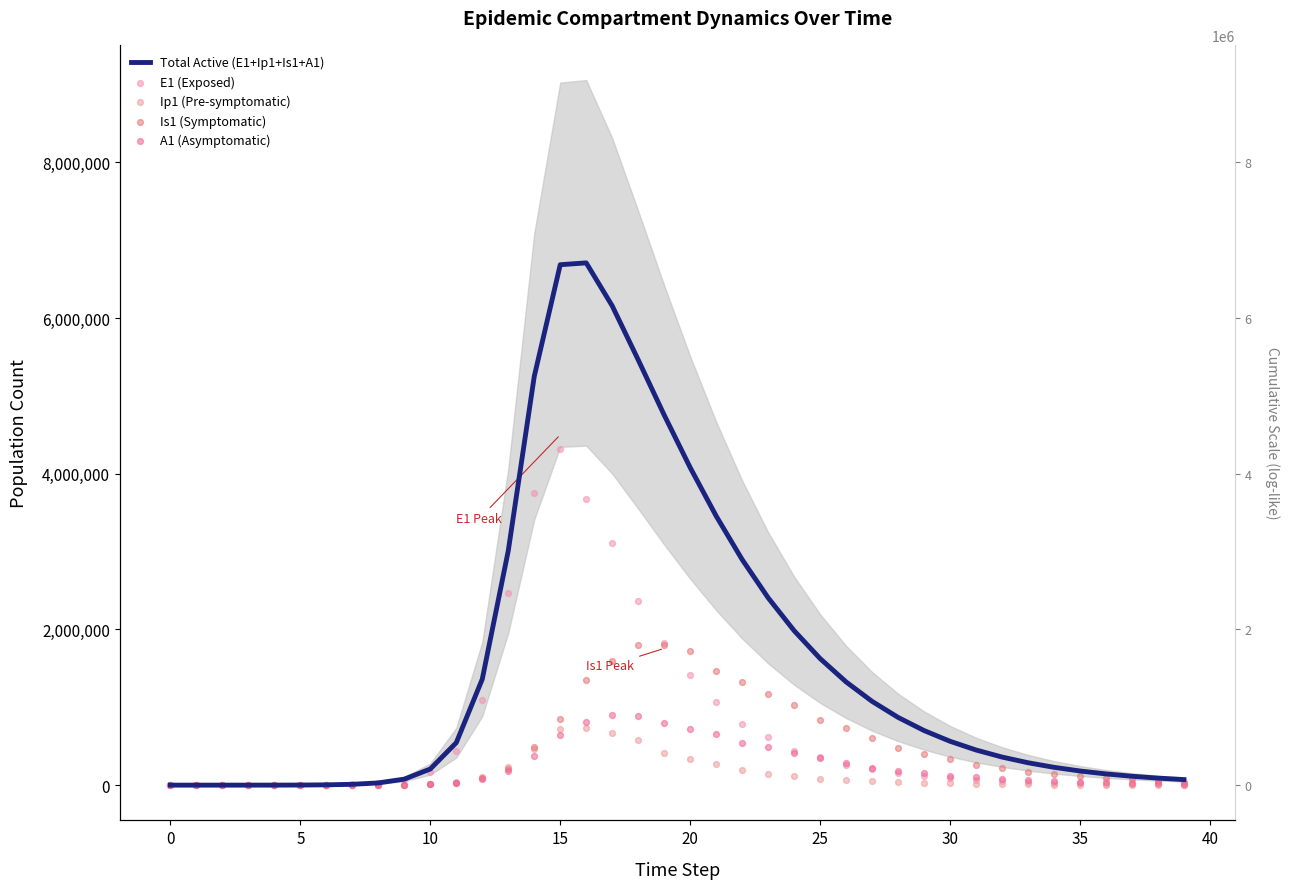

Which series has the largest total across all categories?

Total Active (E1+Ip1+Is1+A1)